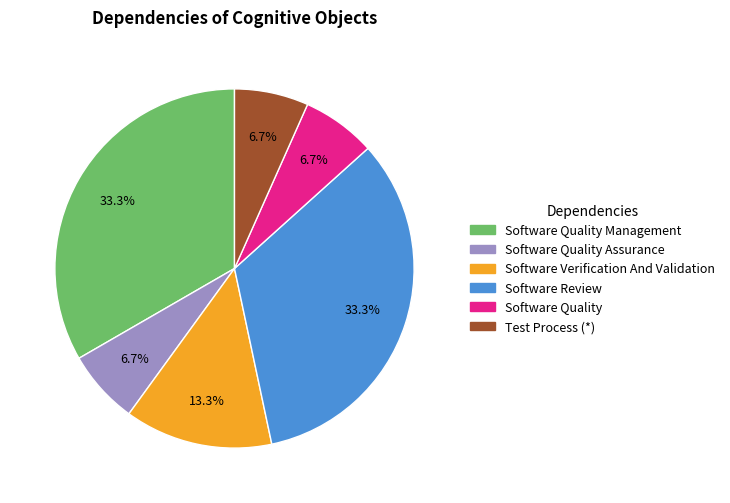

Count the number of slices in the pie.

6